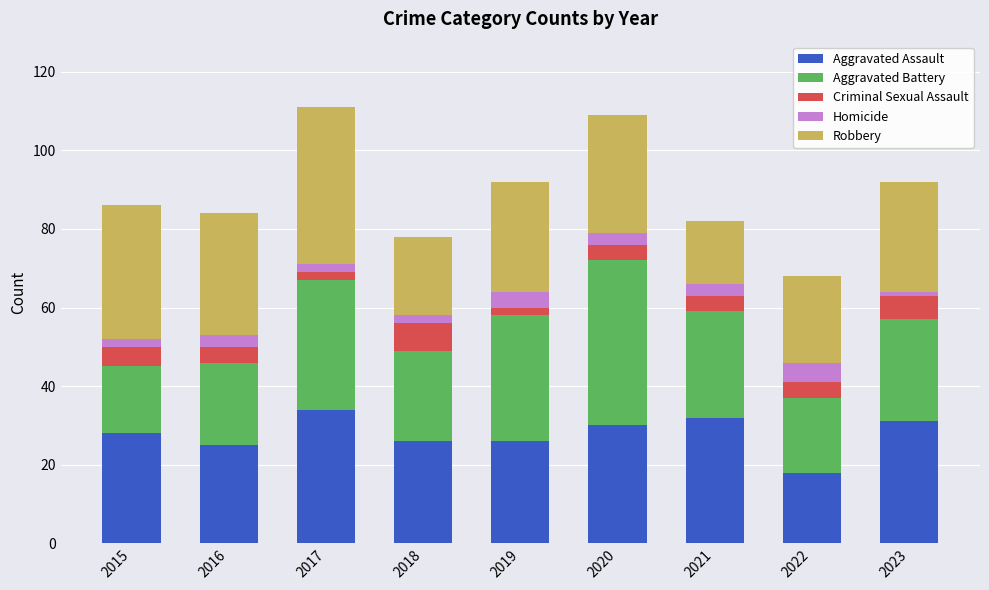

What is the value of the Aggravated Assault bar at the 3rd from the left?

34